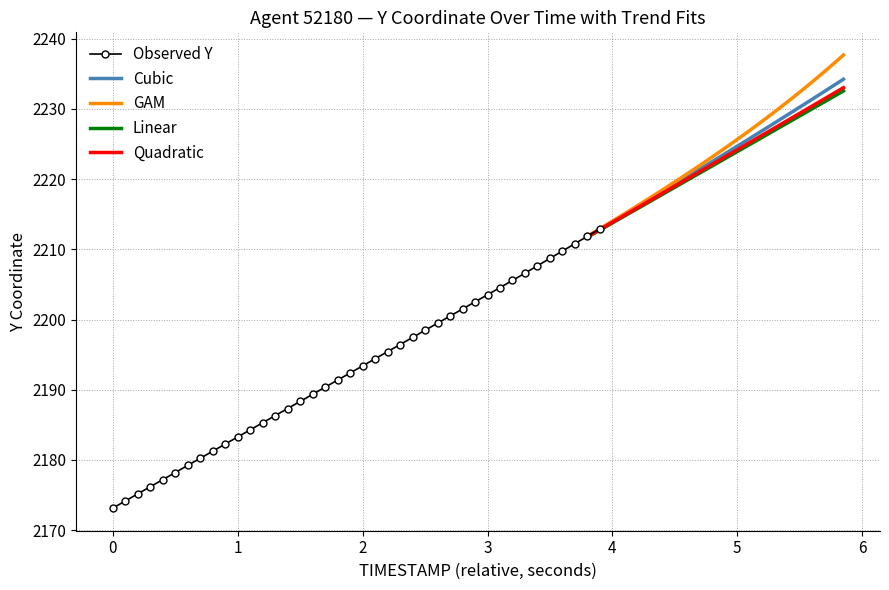

What is the maximum value for Observed Y?

2212.9